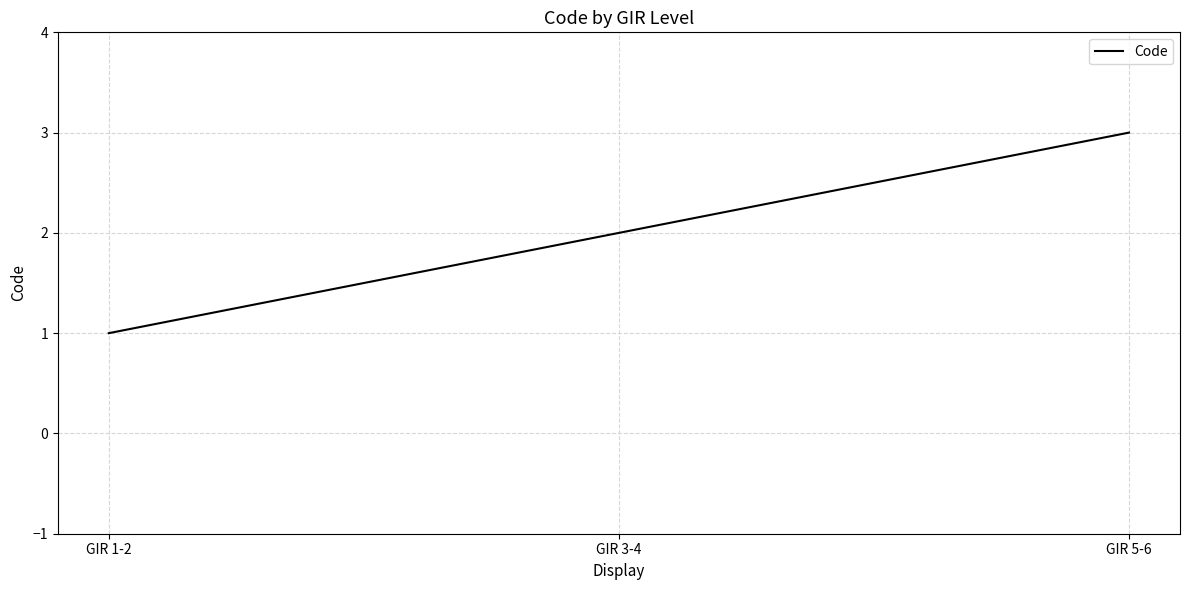

What is the sum of the values at GIR 5-6 and GIR 3-4?

5